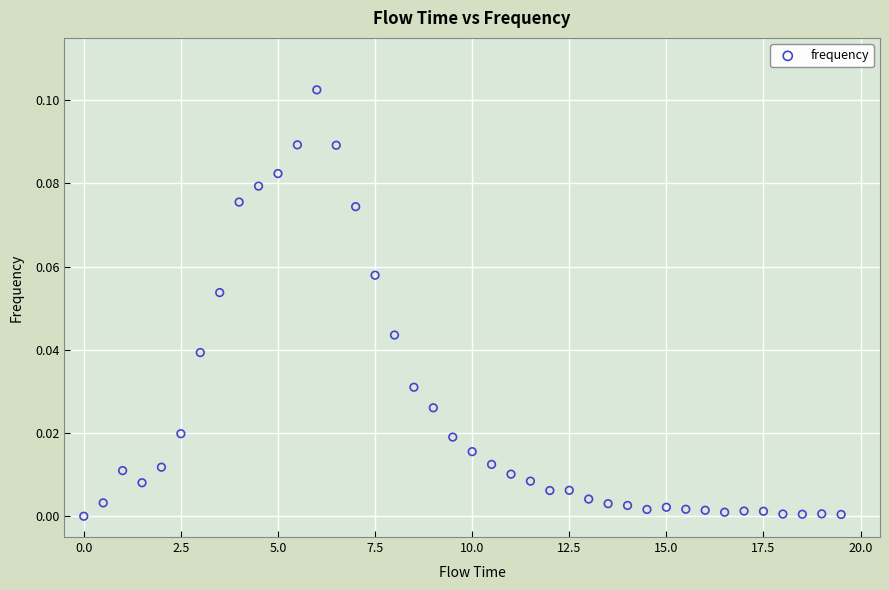

What is the range of X values (max minus min)?

19.5